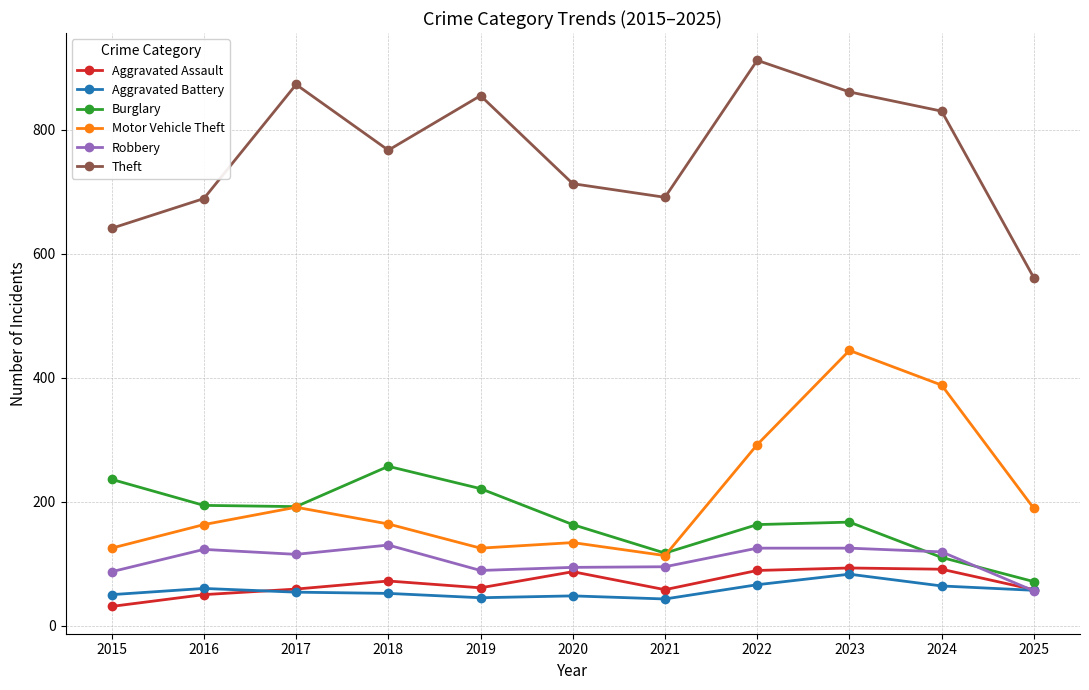

Is it true that Aggravated Battery equals 50 at 2015?

True